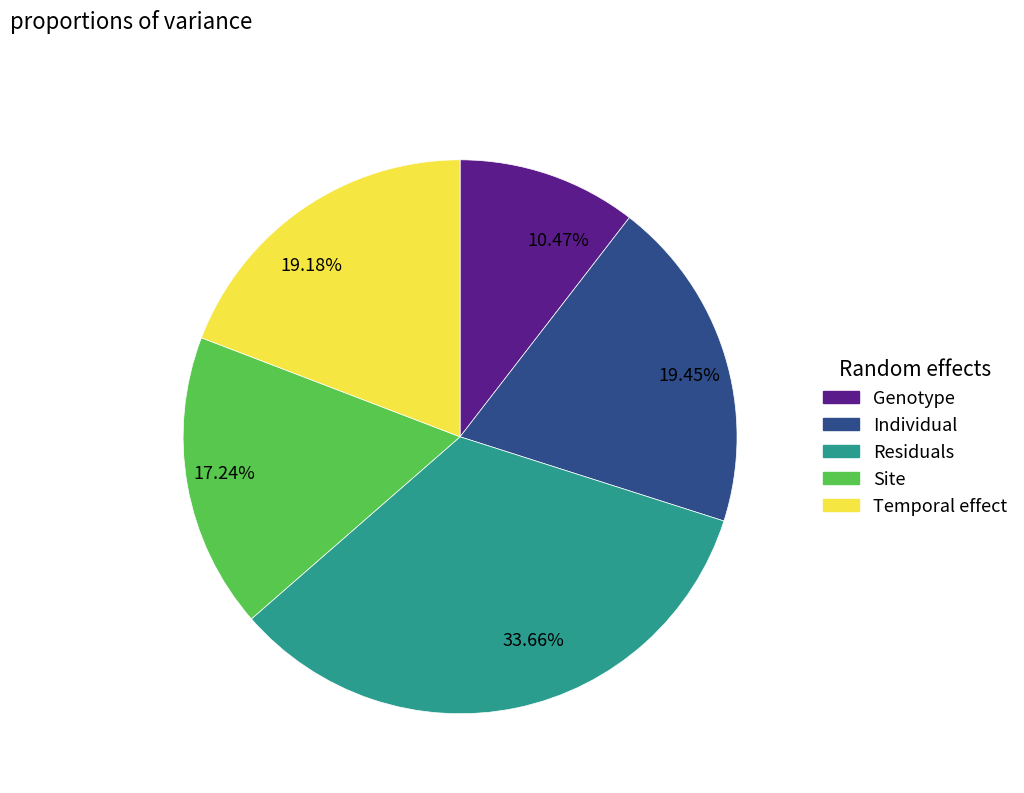

Is there any slice that represents more than half of the pie?

No